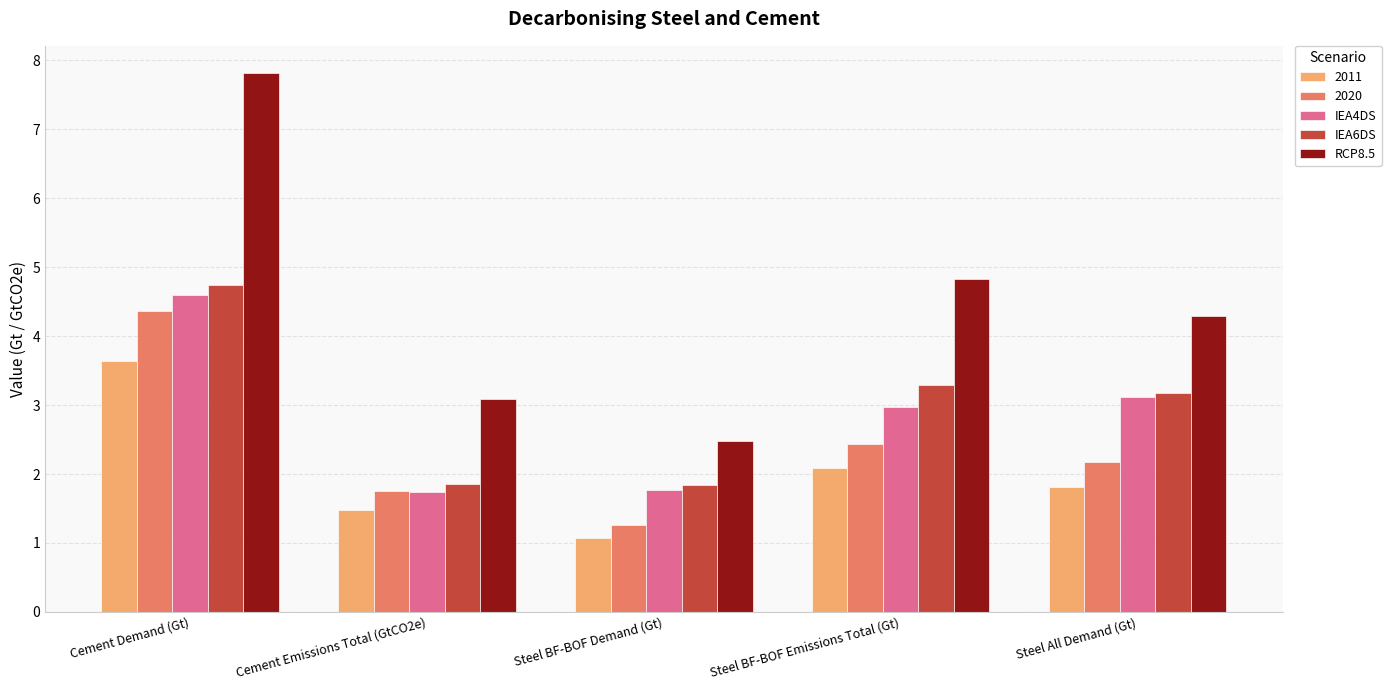

Is the value of RCP8.5 at Steel BF-BOF Demand (Gt) greater than the value of IEA4DS at Cement Demand (Gt)?

No